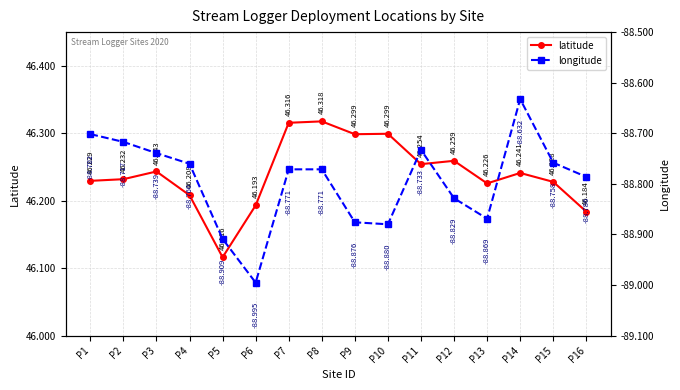

Which label corresponds to the smallest value in the chart?

P6